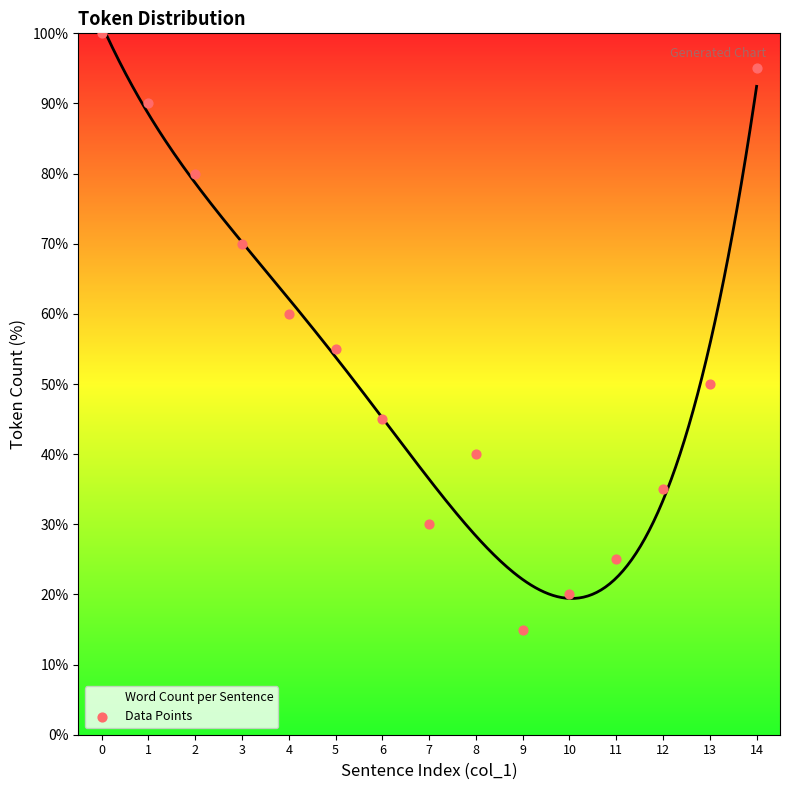

Which has a higher value, 6 or 1?

1